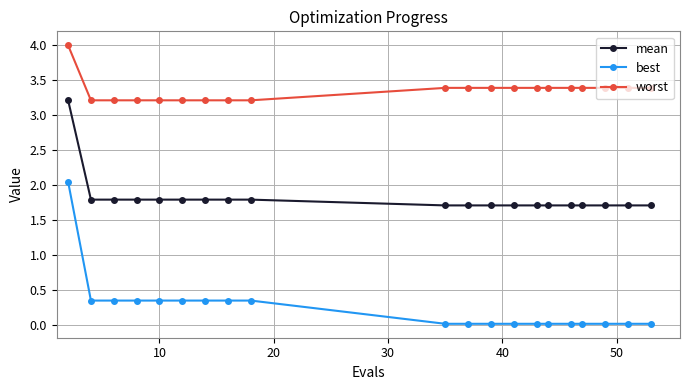

Count the number of categories in the chart.

20